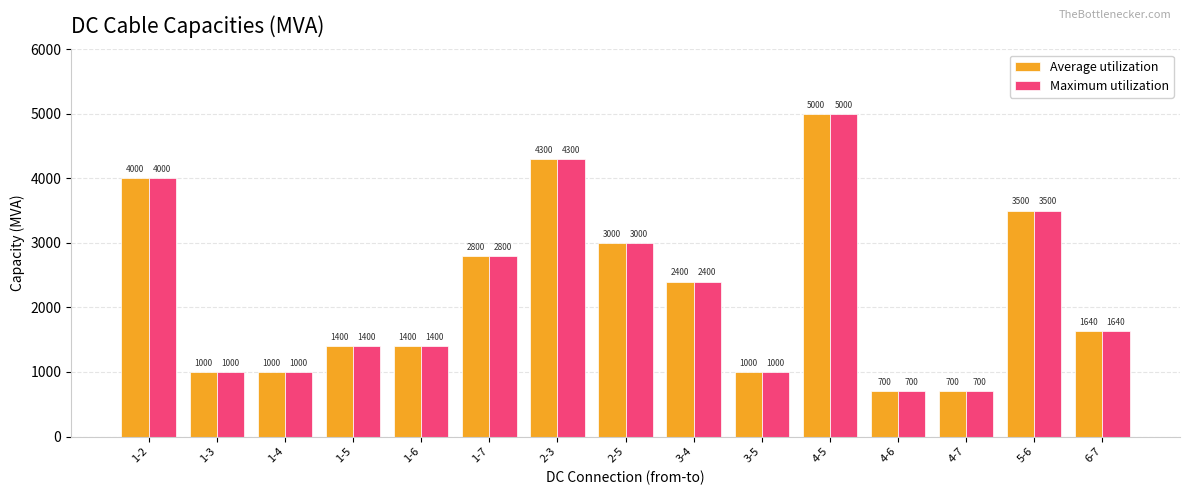

Reading left to right, transcribe all the data shown in this chart.

Average utilization: 4000	1000	1000	1400	1400	2800	4300	3000	2400	1000	5000	700	700	3500	1640
Maximum utilization: 4000	1000	1000	1400	1400	2800	4300	3000	2400	1000	5000	700	700	3500	1640